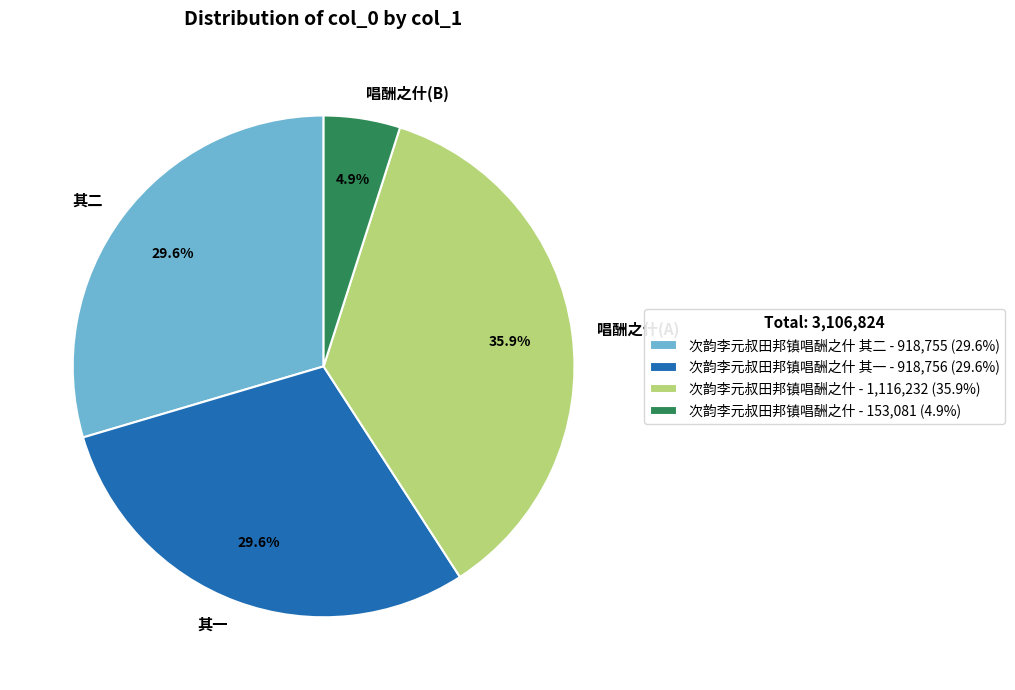

How many slices are in this pie chart?

4